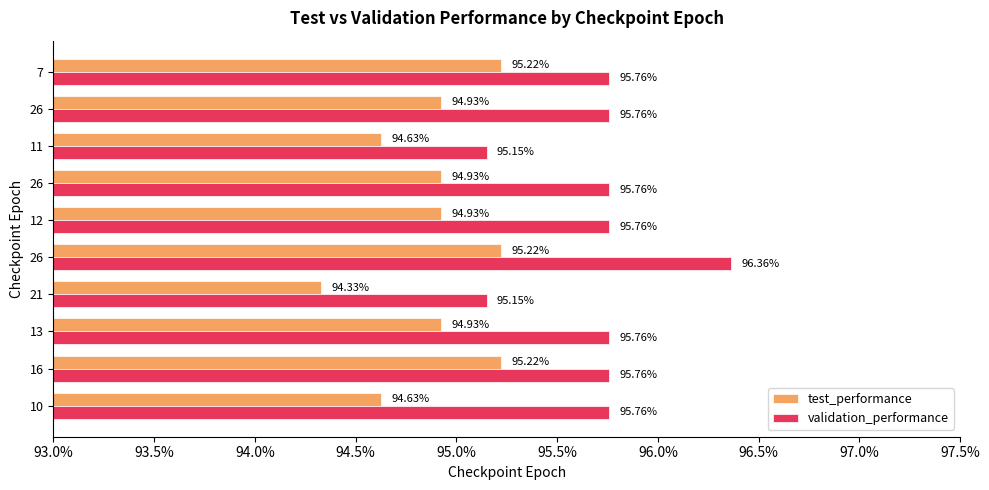

What are all the series names shown in the legend?

test_performance, validation_performance